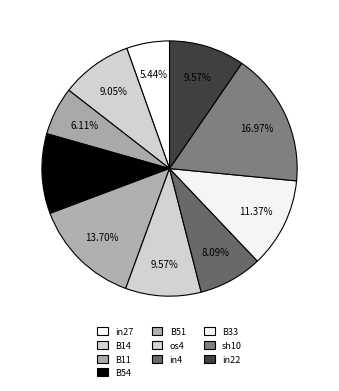

How many segments does this pie chart have?

10